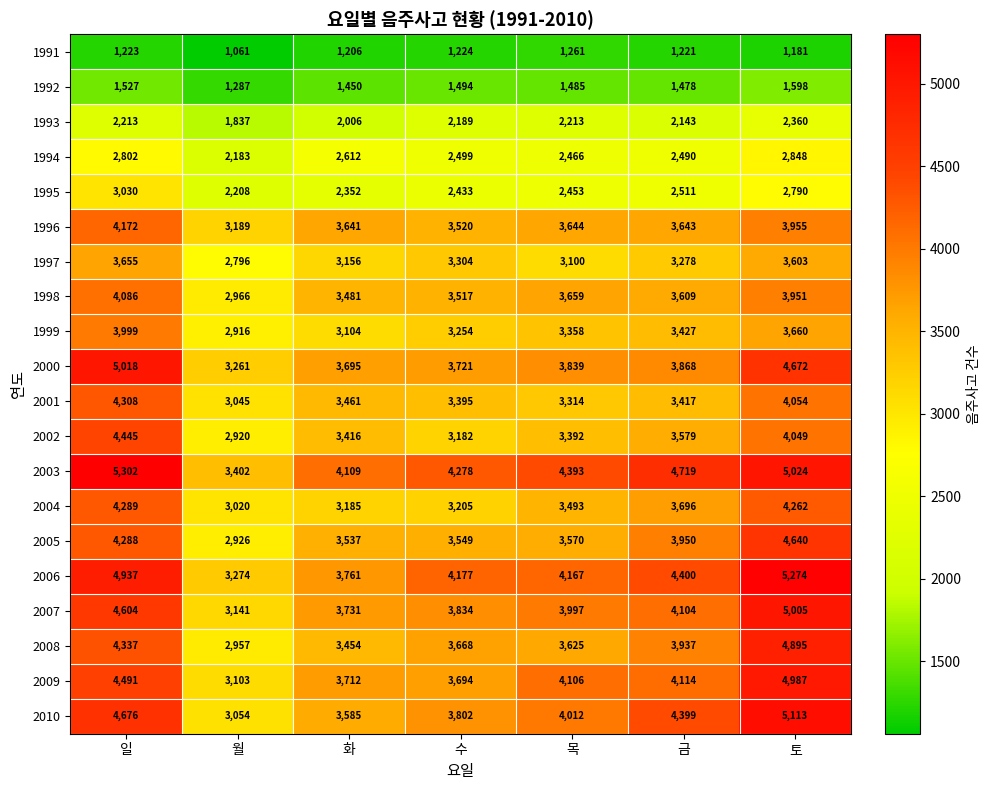

What is the minimum value shown in the chart?

1061